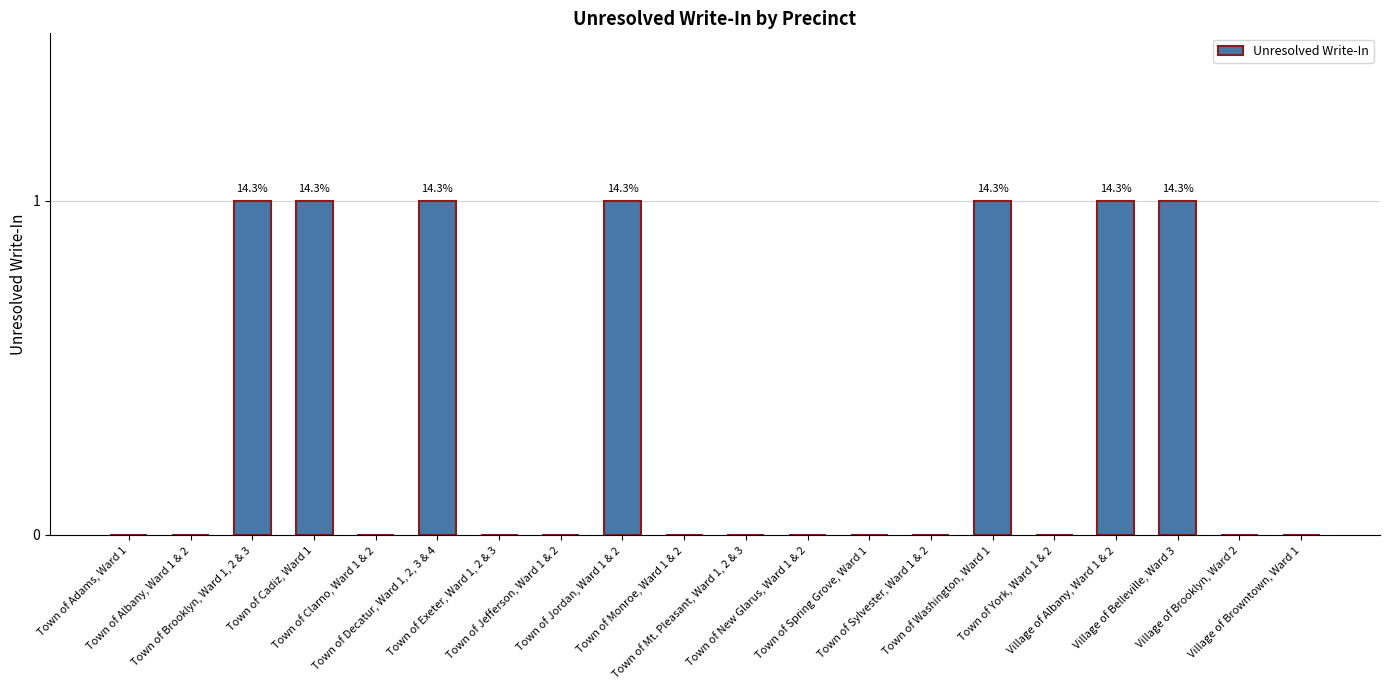

What is the sum of all values?

7